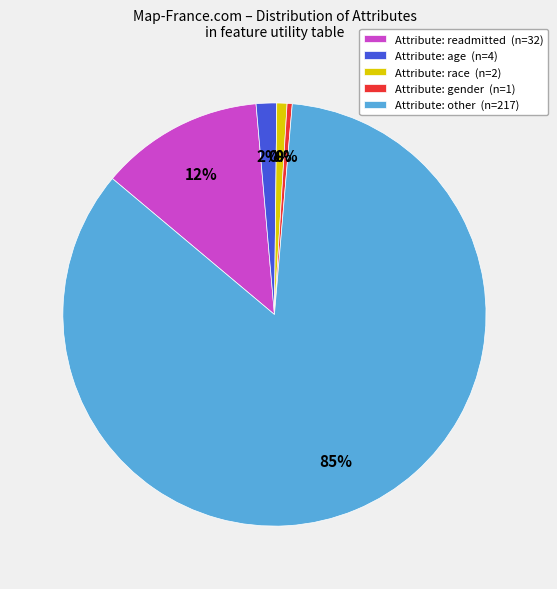

Which category has the smallest portion of the pie?

gender